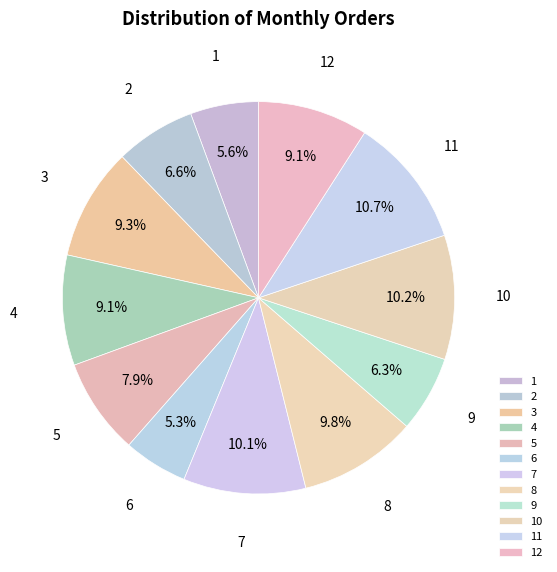

Combined, what portion of the pie is 1 and 4?

14.7%